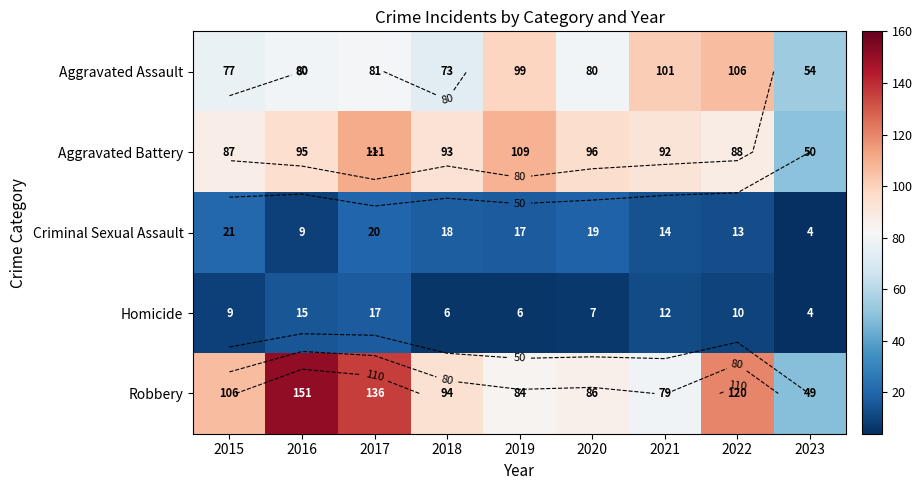

Which category has the highest value across all series?

2016